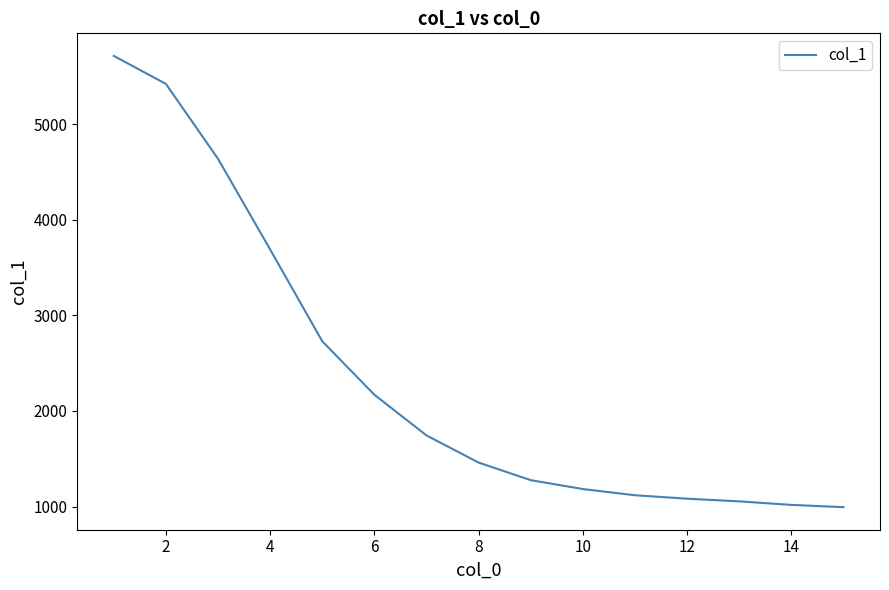

What is the difference between the maximum and minimum values?

4723.6